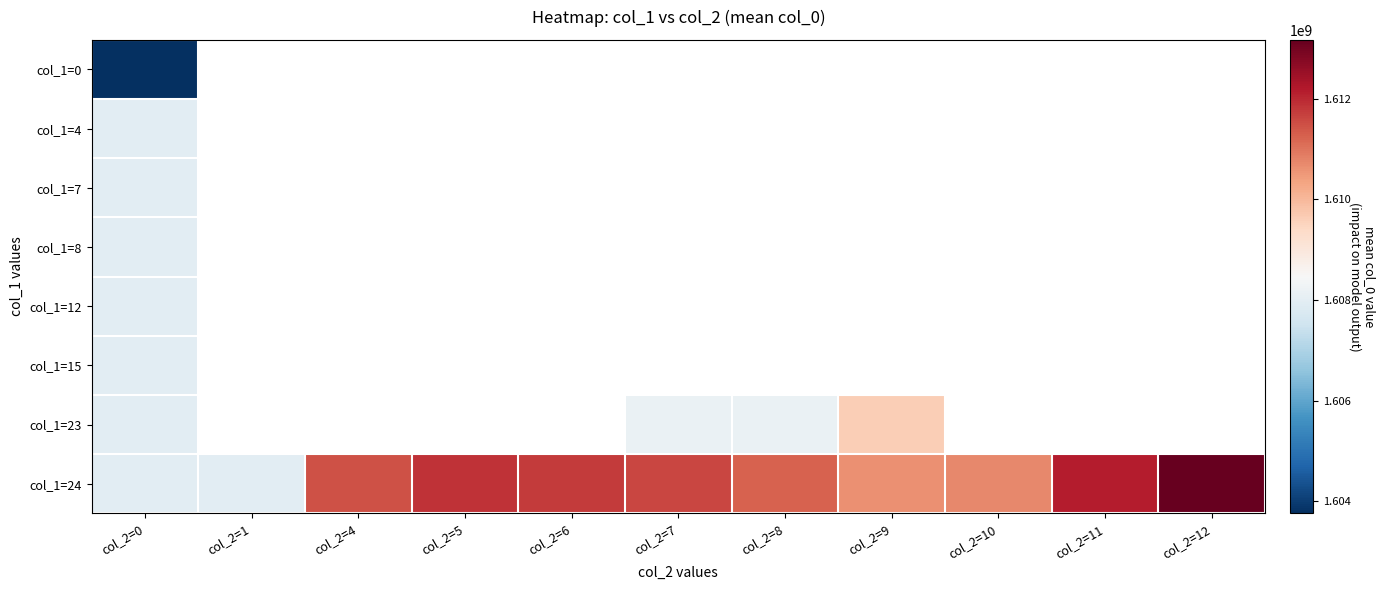

How many values in the col_1=24 series are below 1611462812?

5